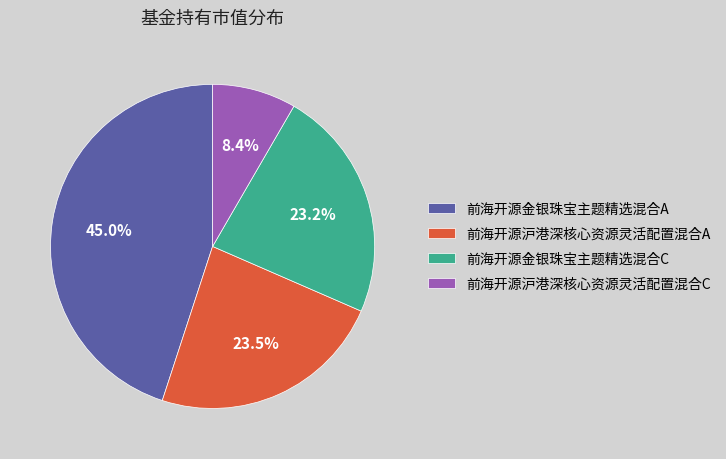

Which has a higher value, 前海开源金银珠宝主题精选混合A or 前海开源金银珠宝主题精选混合C?

前海开源金银珠宝主题精选混合A